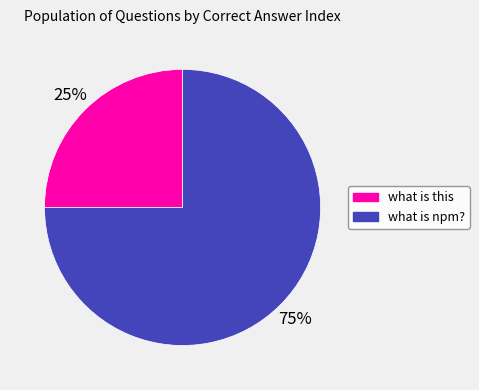

To the nearest percent, what portion does what is npm? represent?

75%